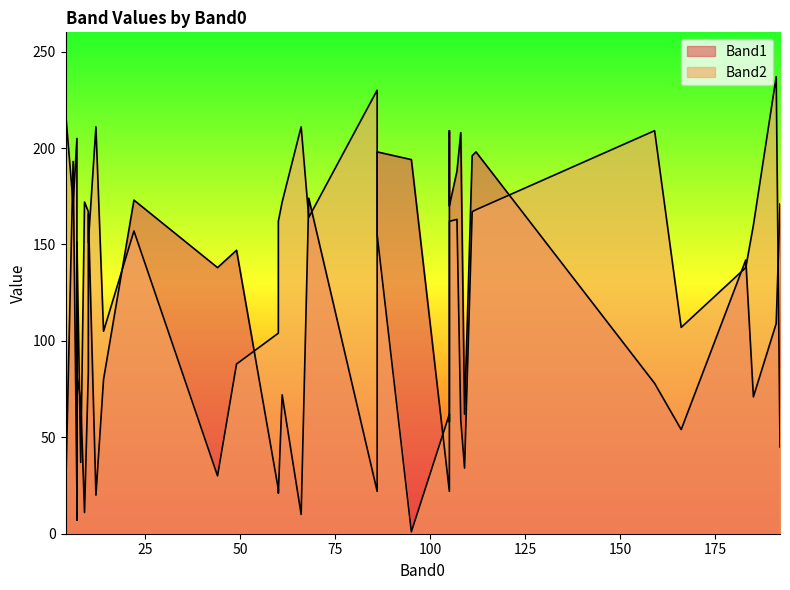

True or false: Band2 has more than 1 points higher than both neighbors.

True